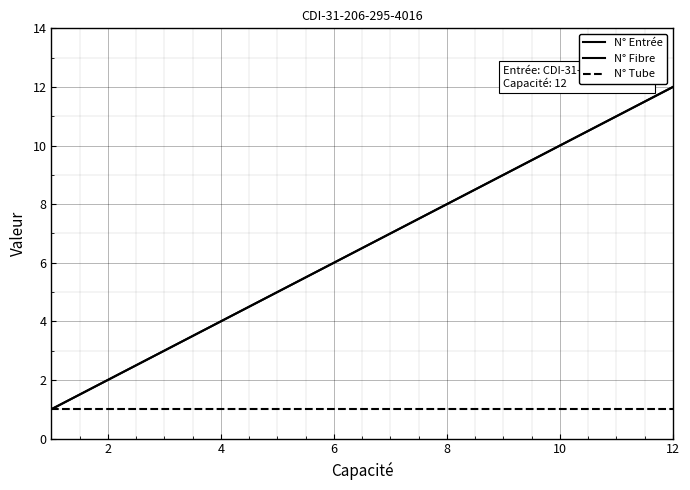

Is this an area chart (filled region under the line)?

No